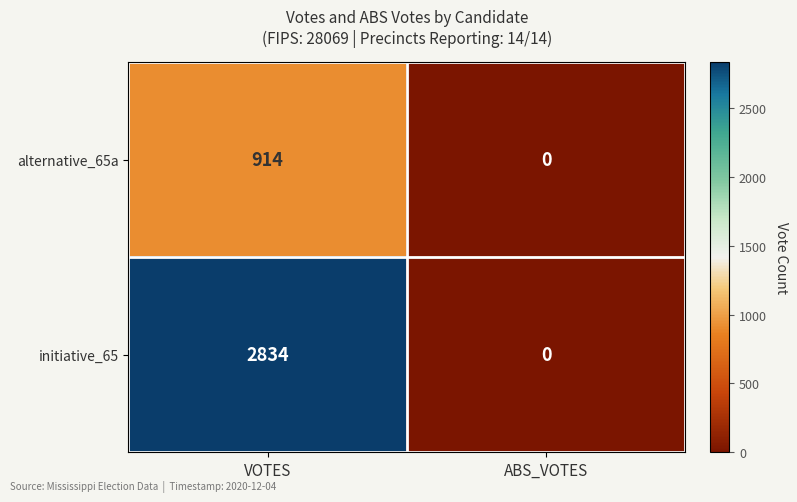

What is the average value of the alternative_65a series?

457